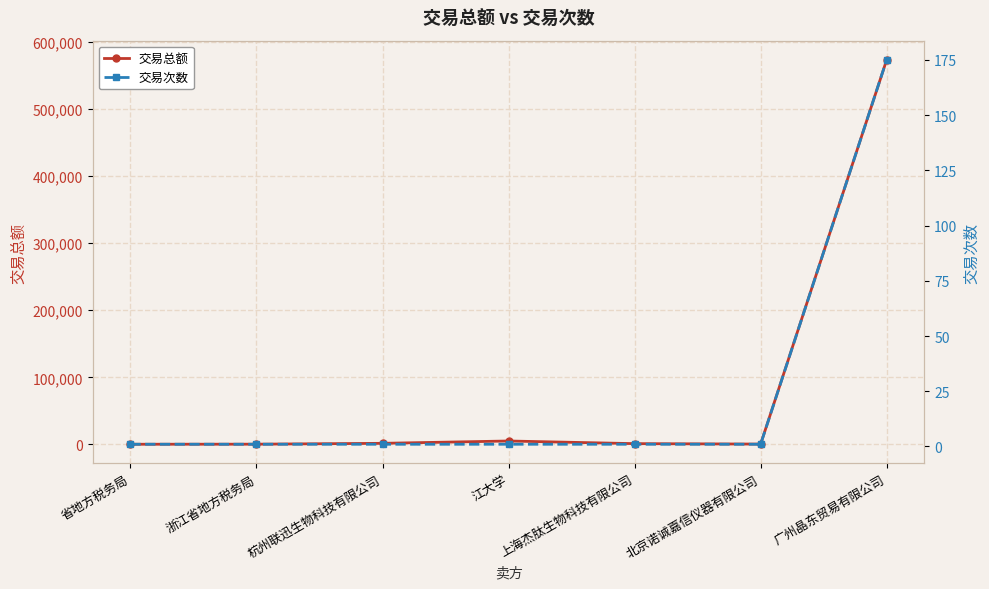

How many interior local peaks does the 交易总额 series have?

1